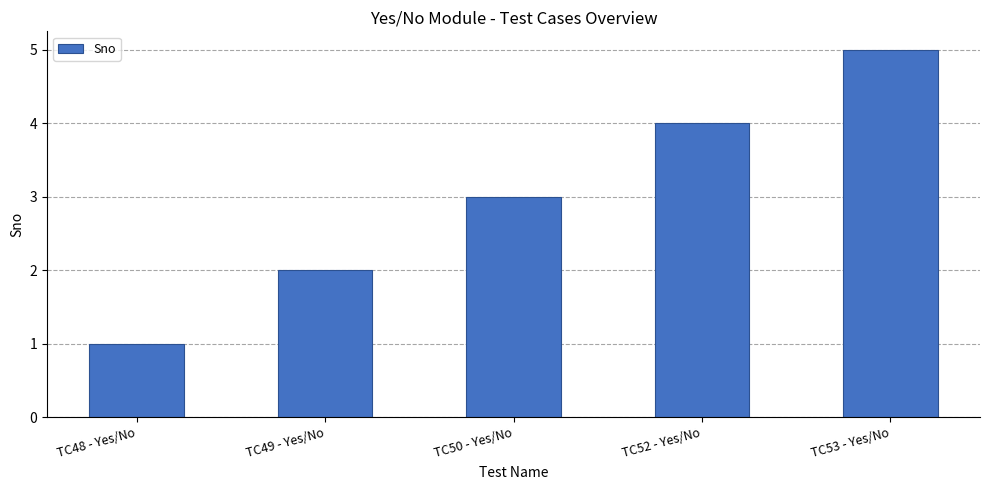

Approximately how many times larger is the value at TC48 - Yes/No compared to TC50 - Yes/No?

0.3